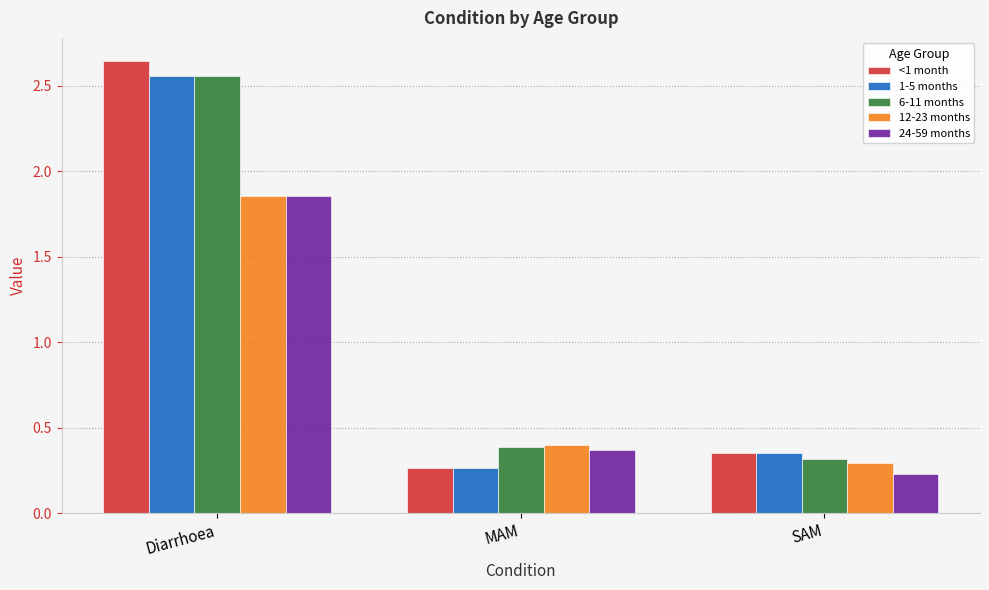

What is the label of the 1st bar from the right?

SAM